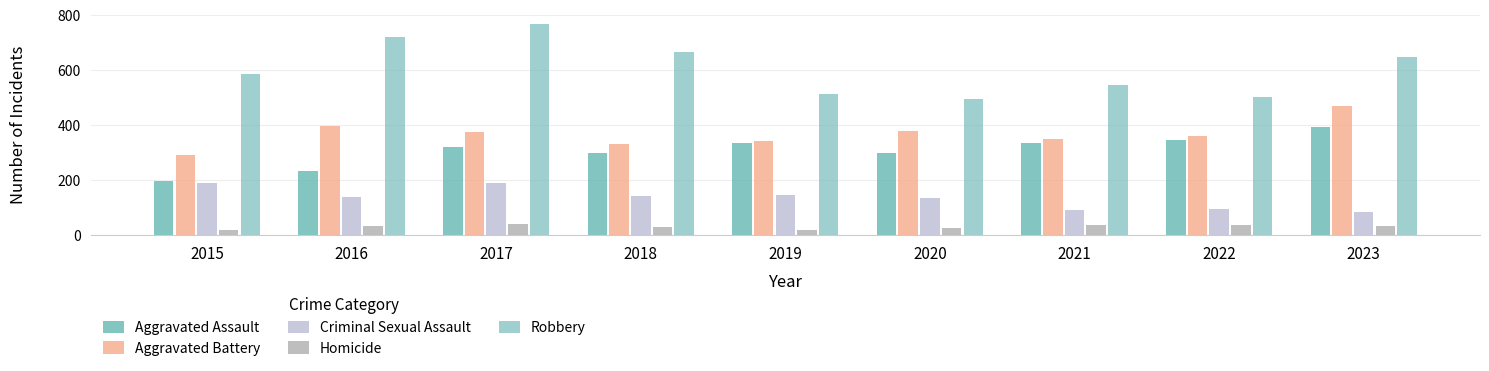

What is the sum of all Criminal Sexual Assault values?

1211